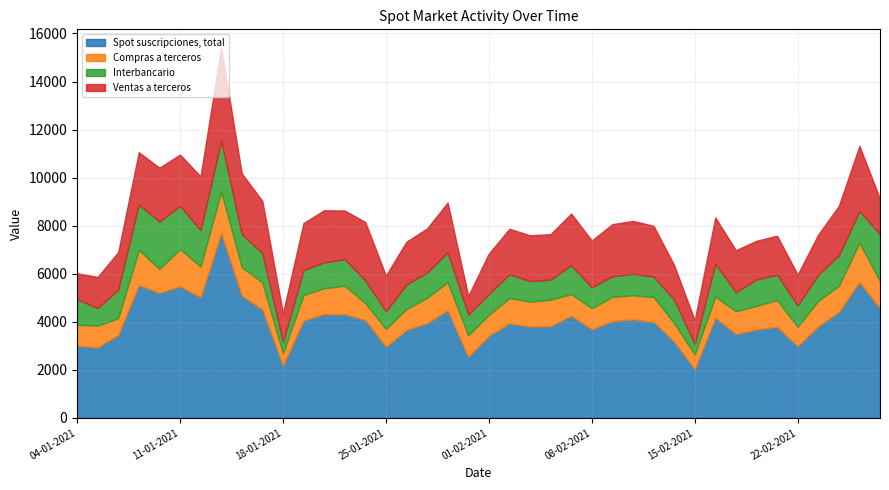

Between 07-01-2021 and 13-01-2021, which series saw the biggest shift?

Spot suscripciones, total